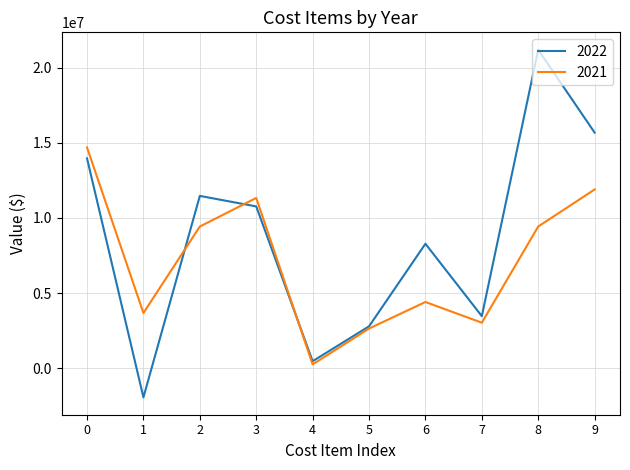

Which series has the largest range (max minus min)?

2022